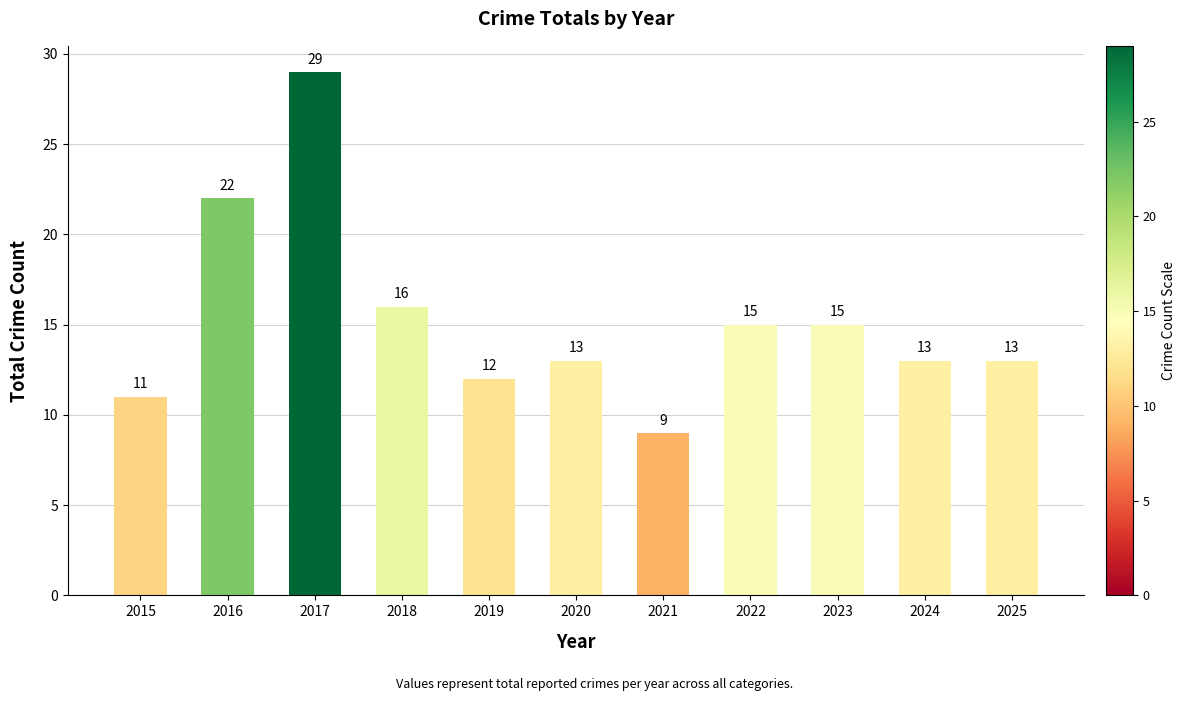

Reading left to right, extract all data points from this chart.

11	22	29	16	12	13	9	15	15	13	13